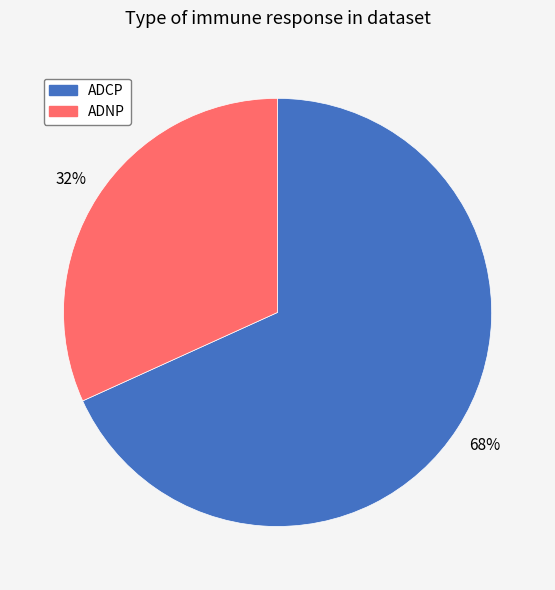

True or false: ADCP accounts for 61% of the total.

False